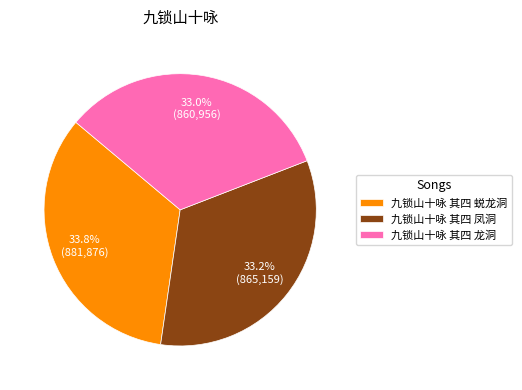

Is it true that 九锁山十咏 其四 龙洞 is 22% of the pie?

False